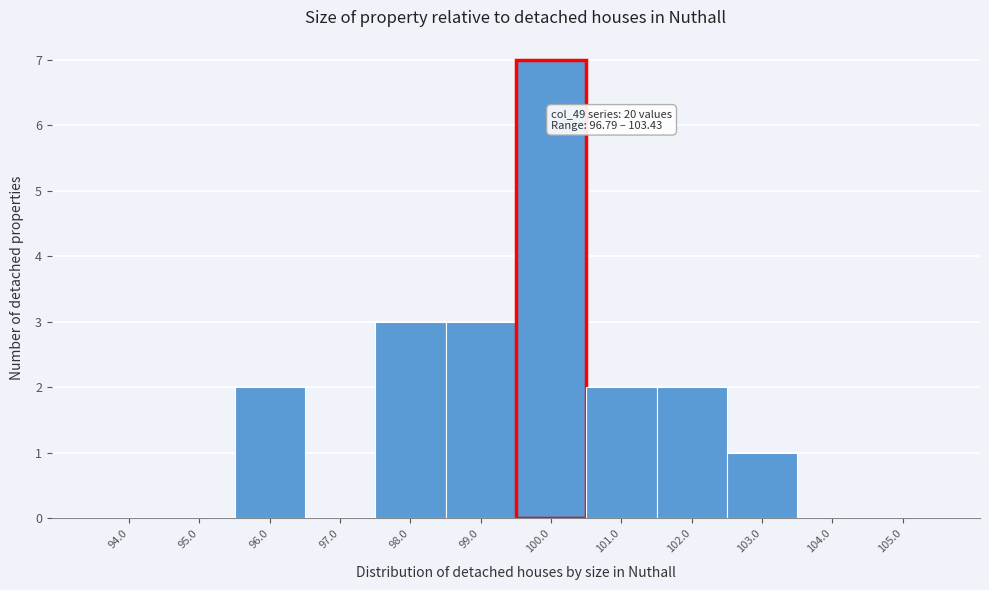

True or false: the data shows 0 at 105.0.

True